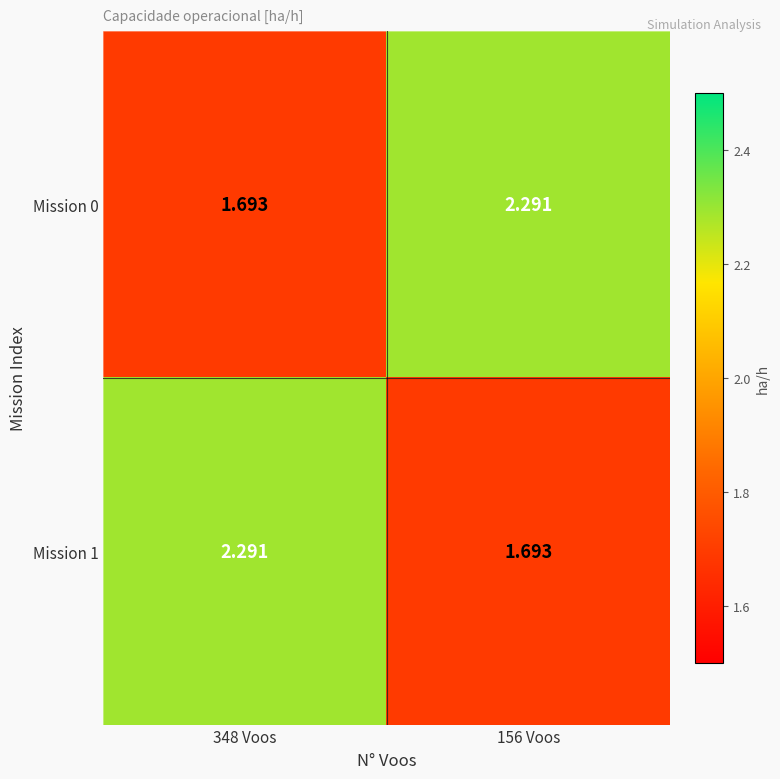

Between 348 Voos and 156 Voos, which series saw the biggest shift?

Mission 0